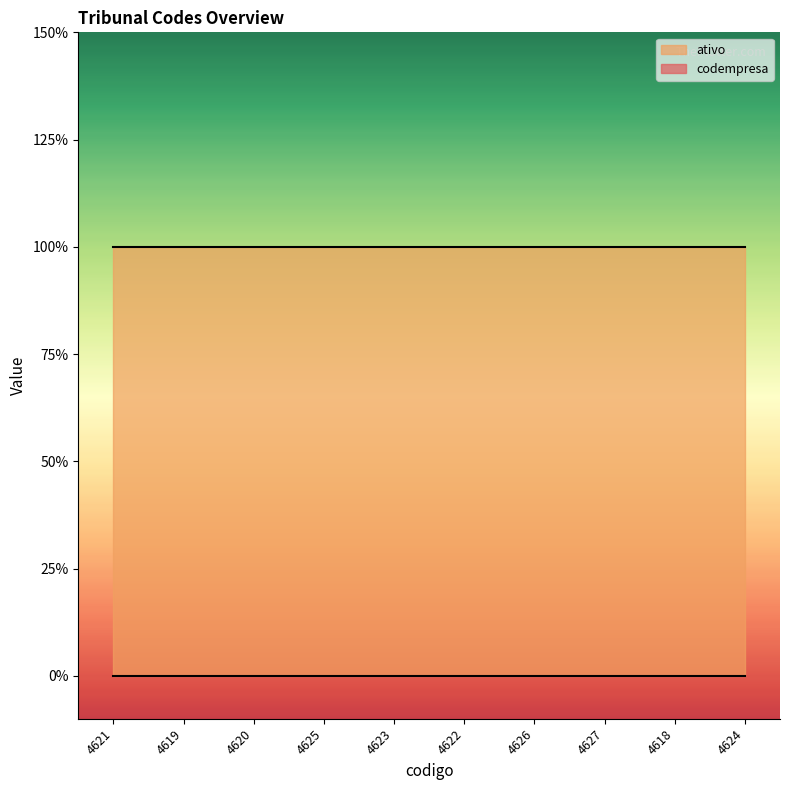

How many series are shown in this chart?

2